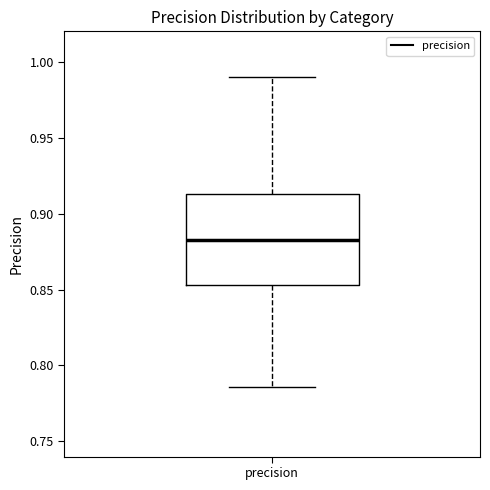

Where does the upper whisker of the box for precision end on the y-axis? The values are not printed on the chart, so give them approximately, as read against the axis.

0.990